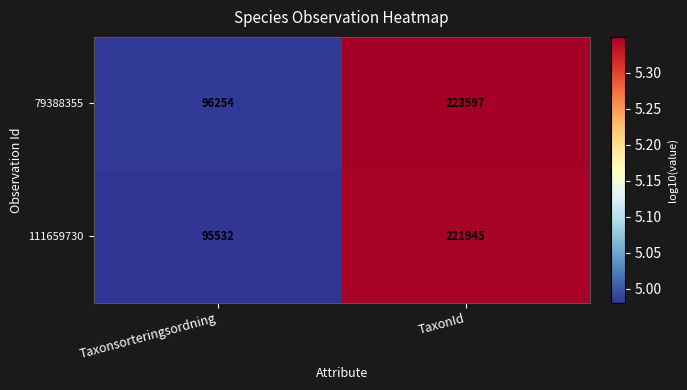

What is the maximum value for 79388355?

223597